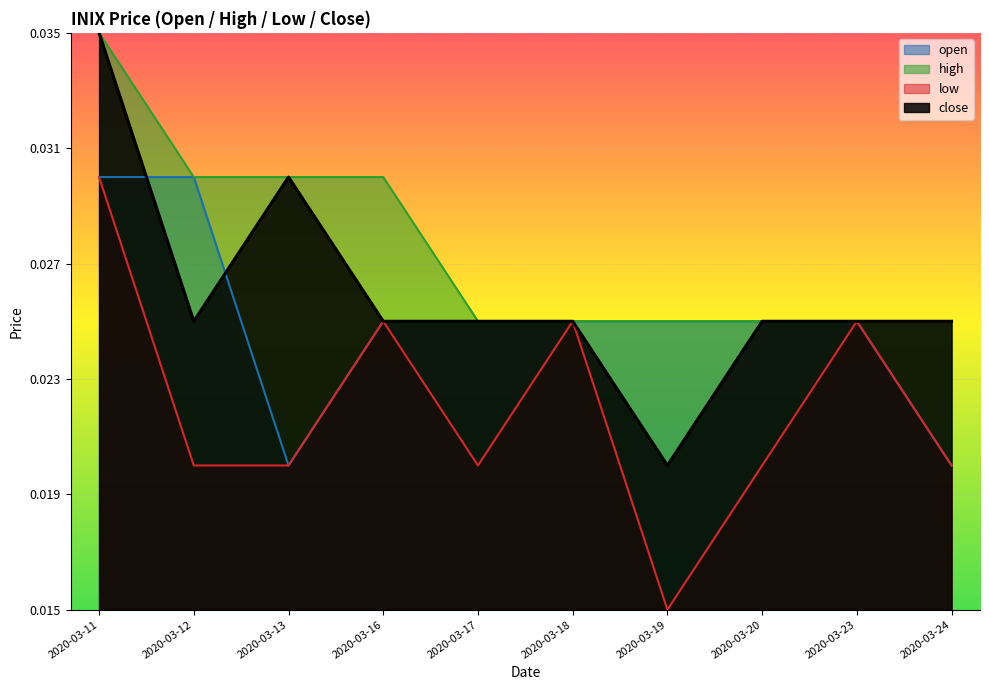

How many lines are shown in the chart?

4